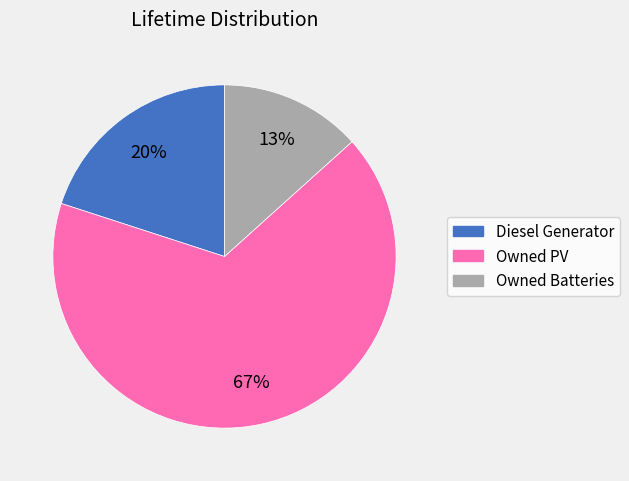

What percentage is the Owned Batteries slice, to the nearest percent?

13%